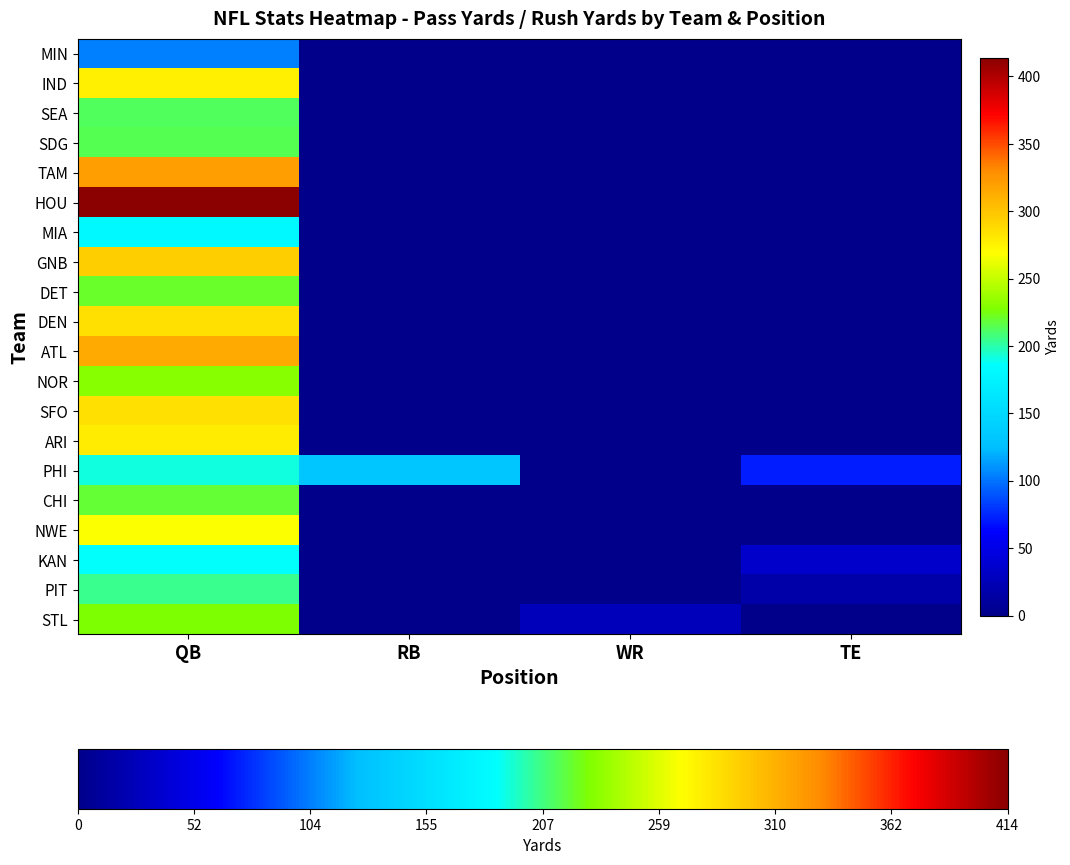

Which series changed the most between QB and TE?

HOU